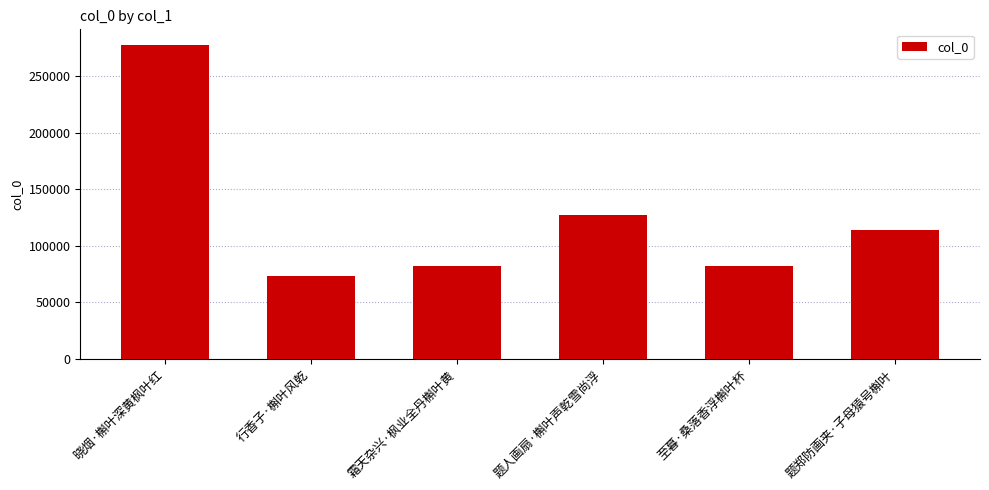

What position from the right is 霜天杂兴·枫业全丹槲叶黄?

4